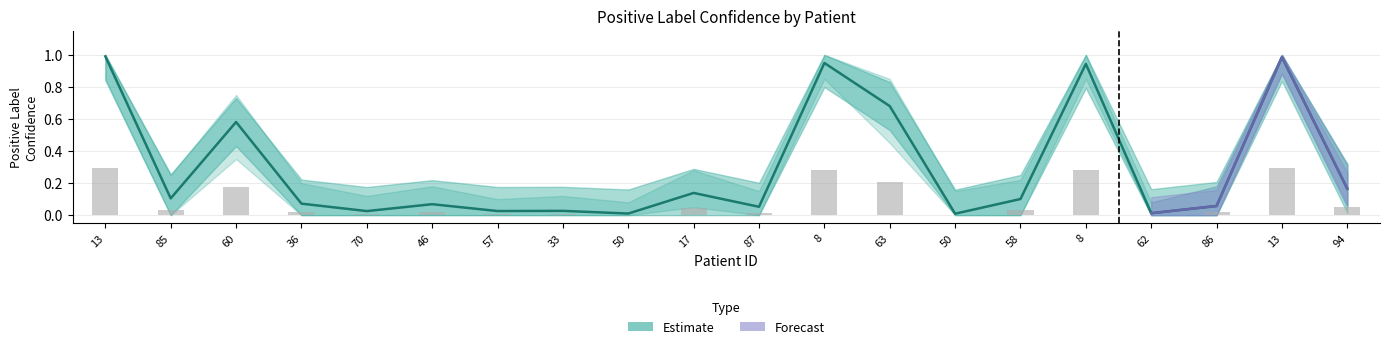

Count the number of data series in this chart.

2